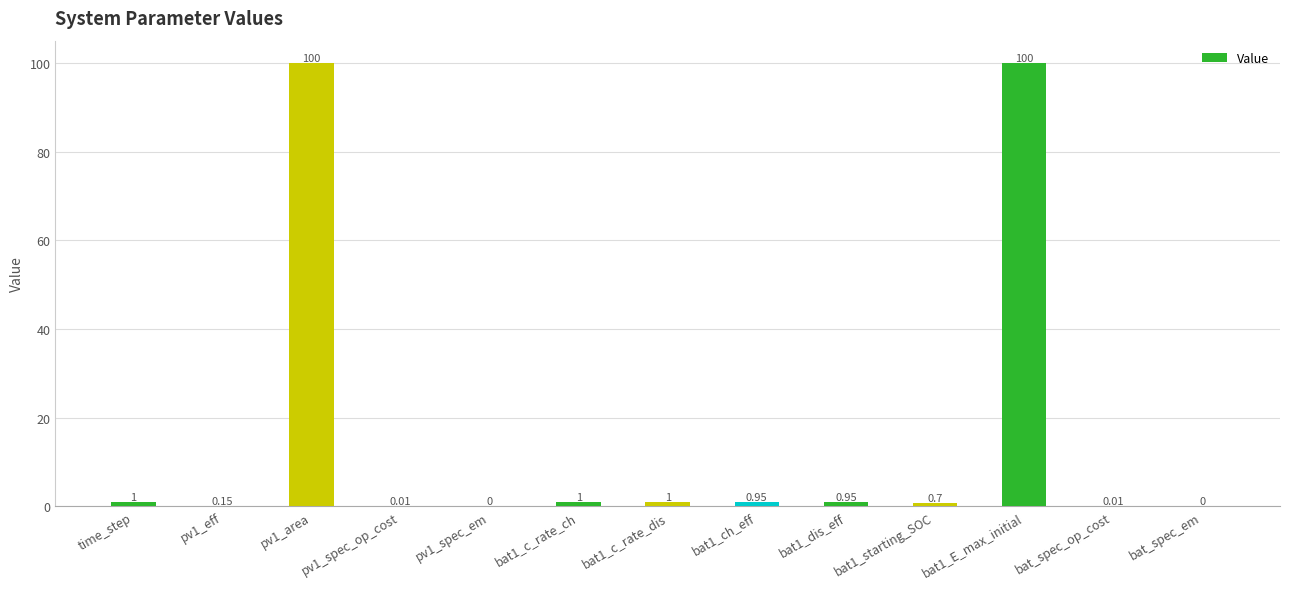

How many values exceed 0?

11